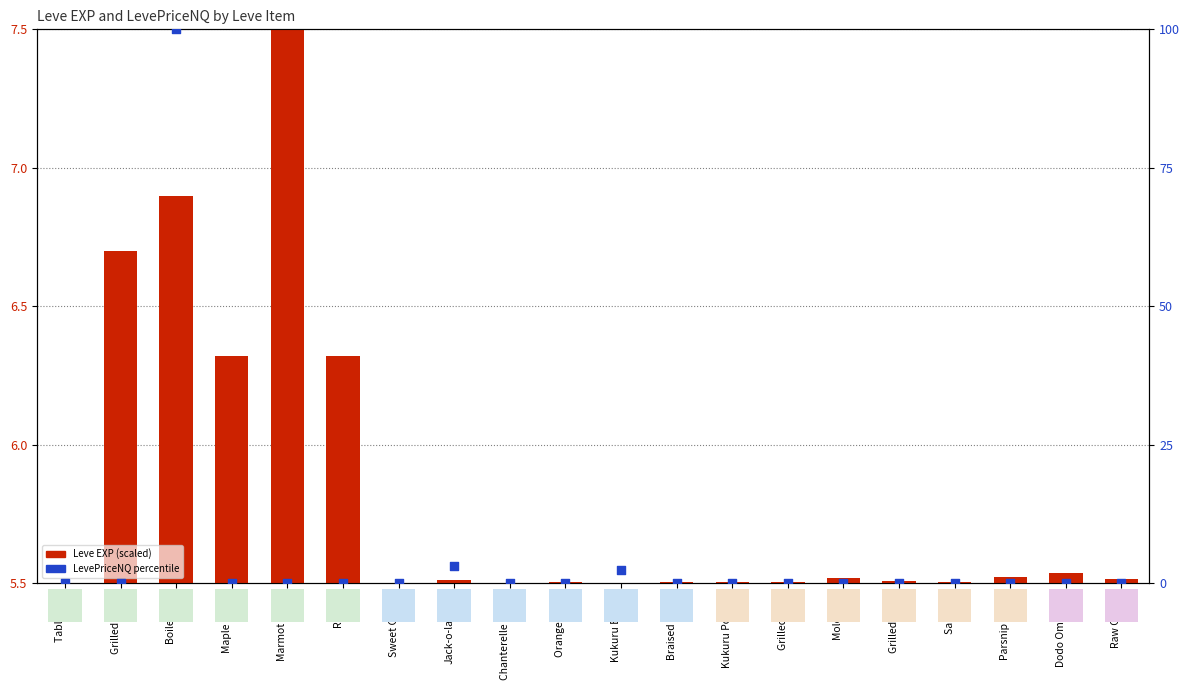

At how many categories does at least one series exceed 27?

1